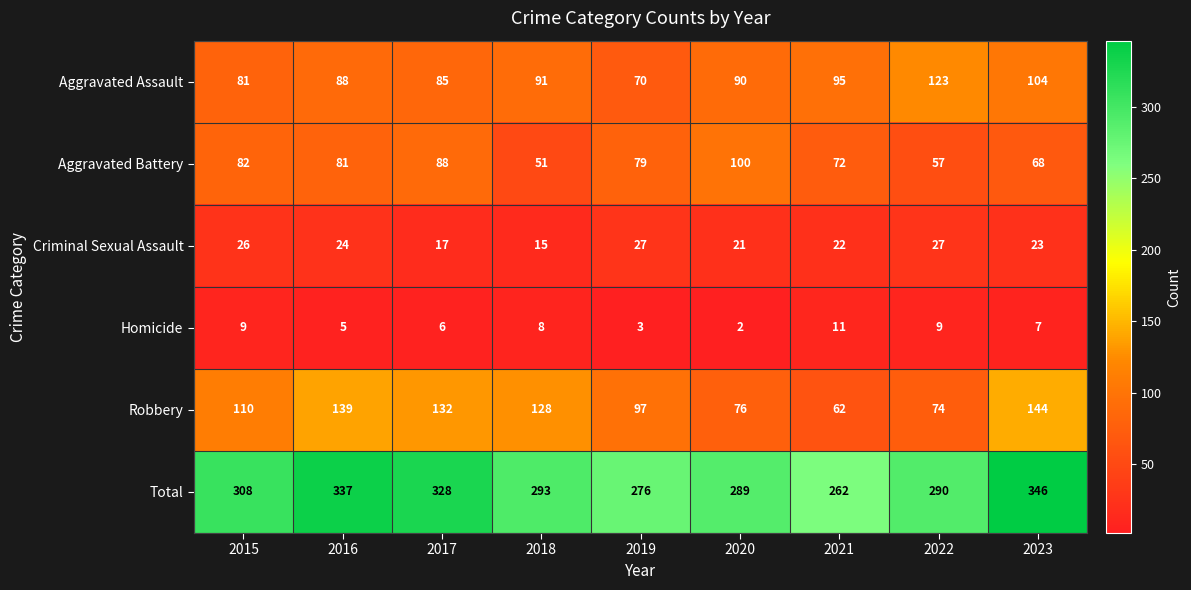

What value does the Robbery series have at 2017, to the nearest 10?

130